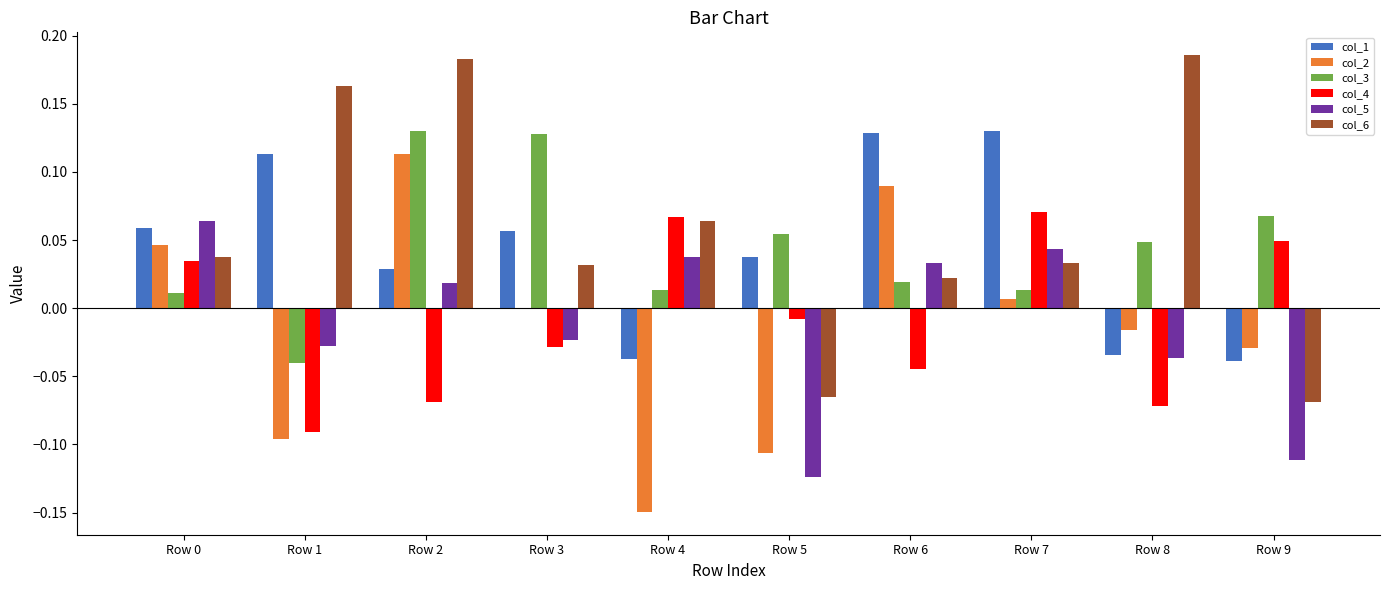

Is the value of col_3 at Row 2 greater than the value of col_6 at Row 9?

Yes